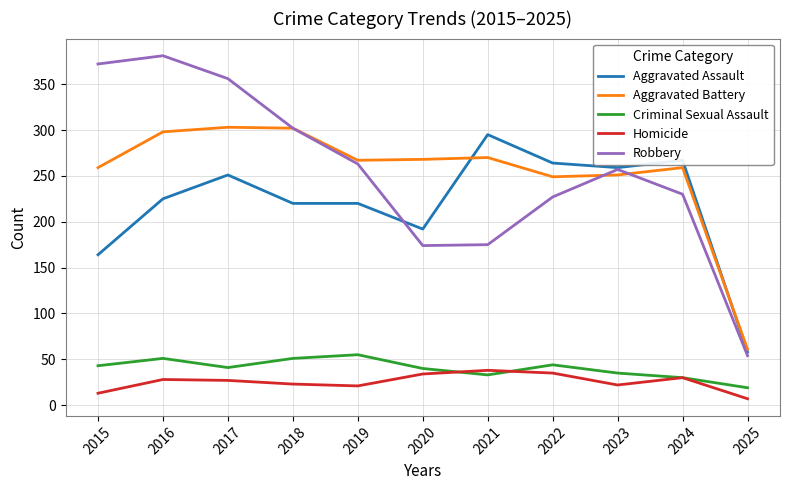

True or false: Homicide has more than 2 points higher than both neighbors.

True